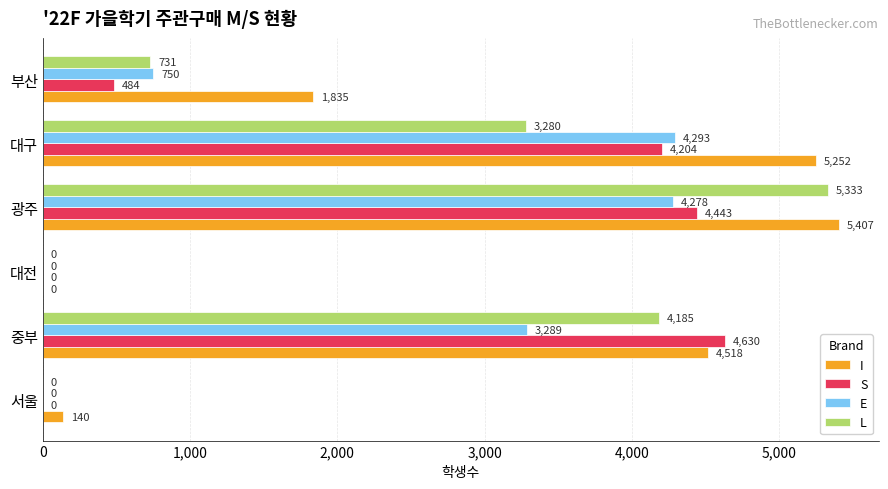

Is it true that L equals 0 at 대전?

True